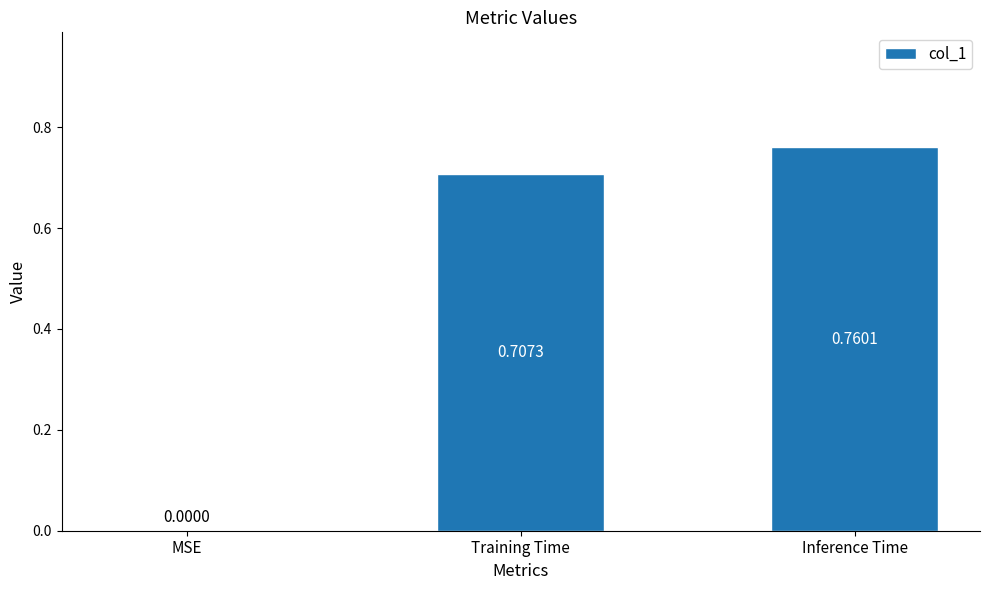

Which has a higher value, Inference Time or MSE?

Inference Time